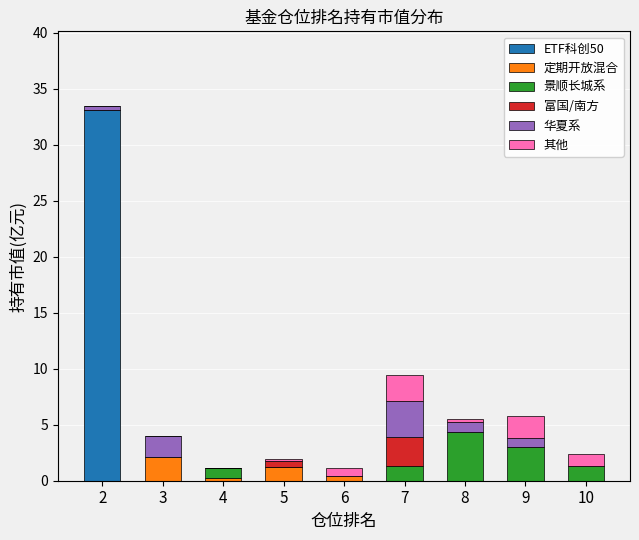

What is the total value across all series at 3?

4.0